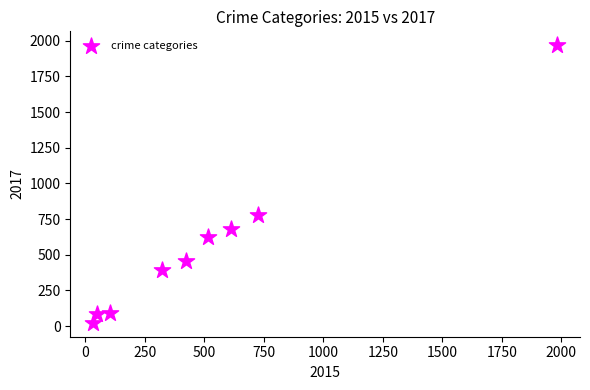

What is the range of X values (max minus min)?

1946